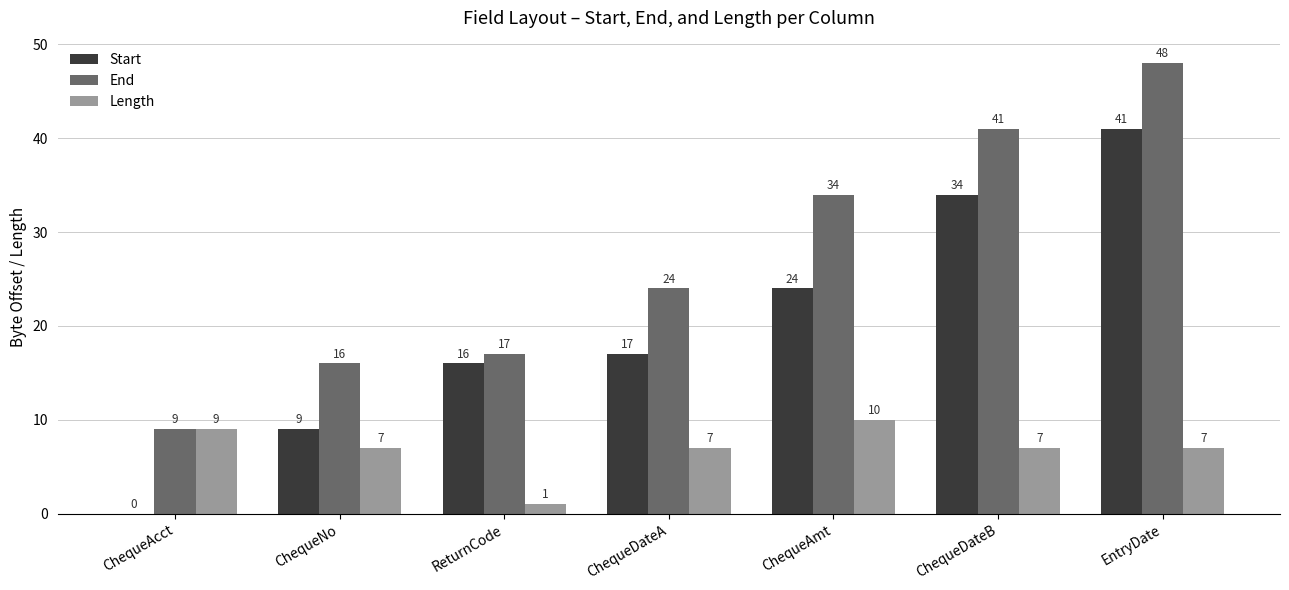

What is the sum of all End values?

189